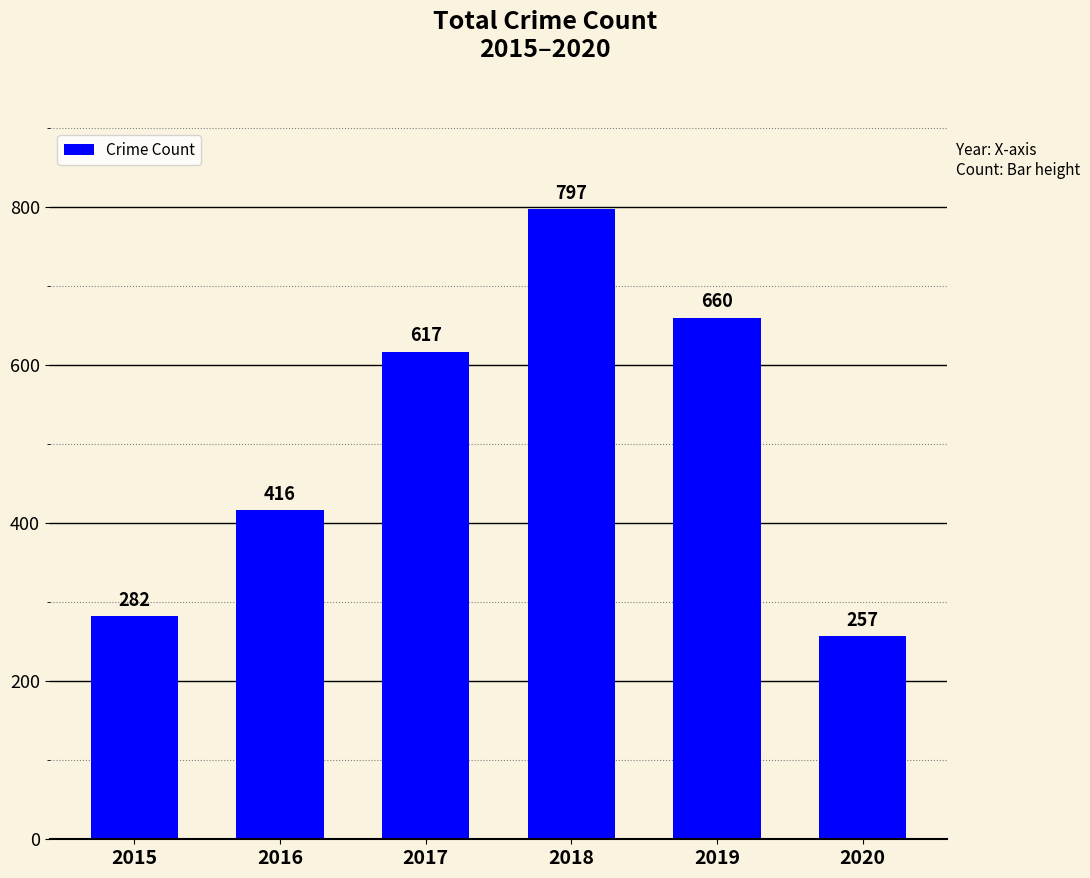

Approximately how many times larger is the value at 2016 compared to 2017?

0.7